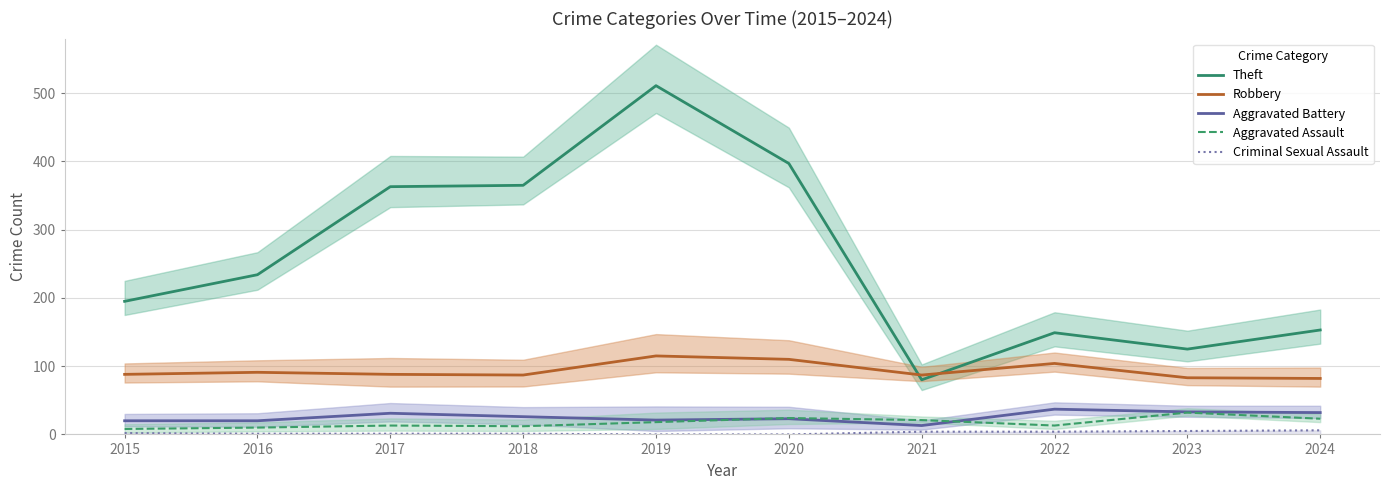

What is the minimum value for Theft?

80